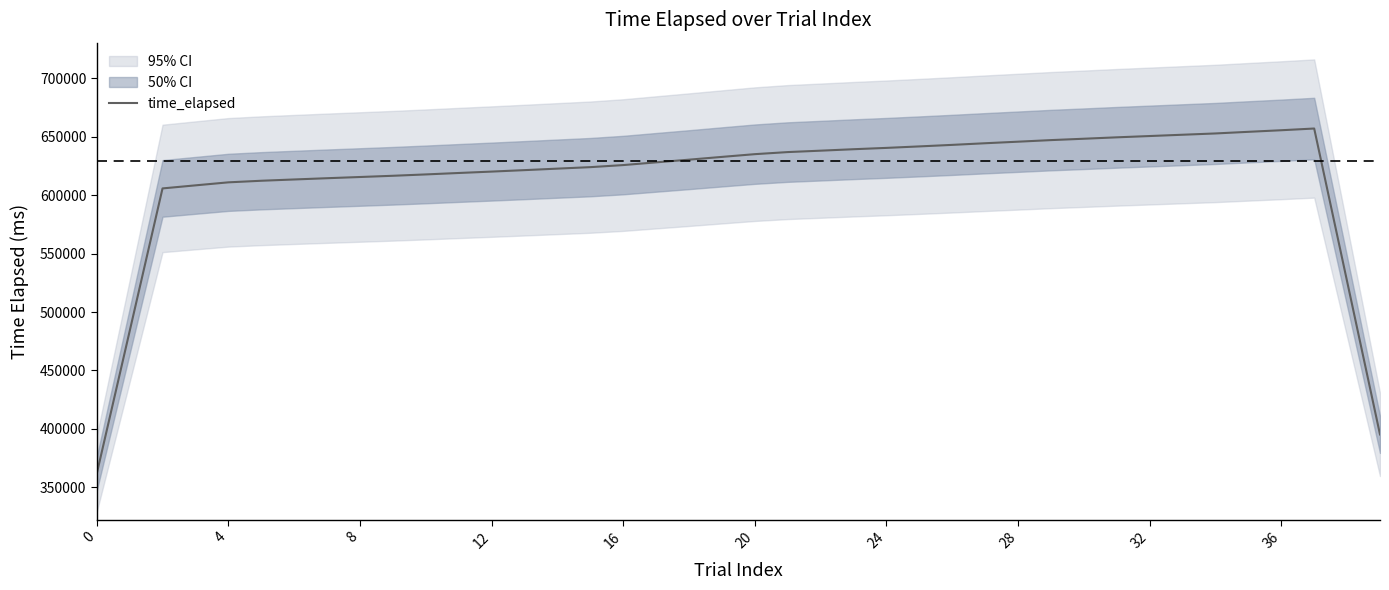

What is the minimum value shown in the chart?

361501.6